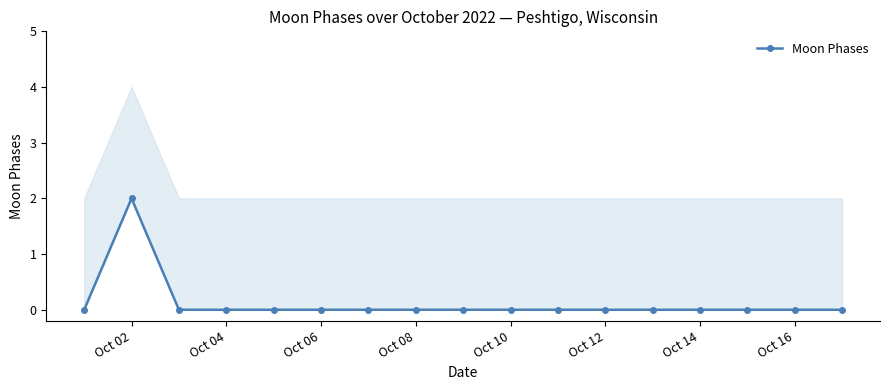

Reading left to right, transcribe all the data shown in this chart.

0	2	0	0	0	0	0	0	0	0	0	0	0	0	0	0	0